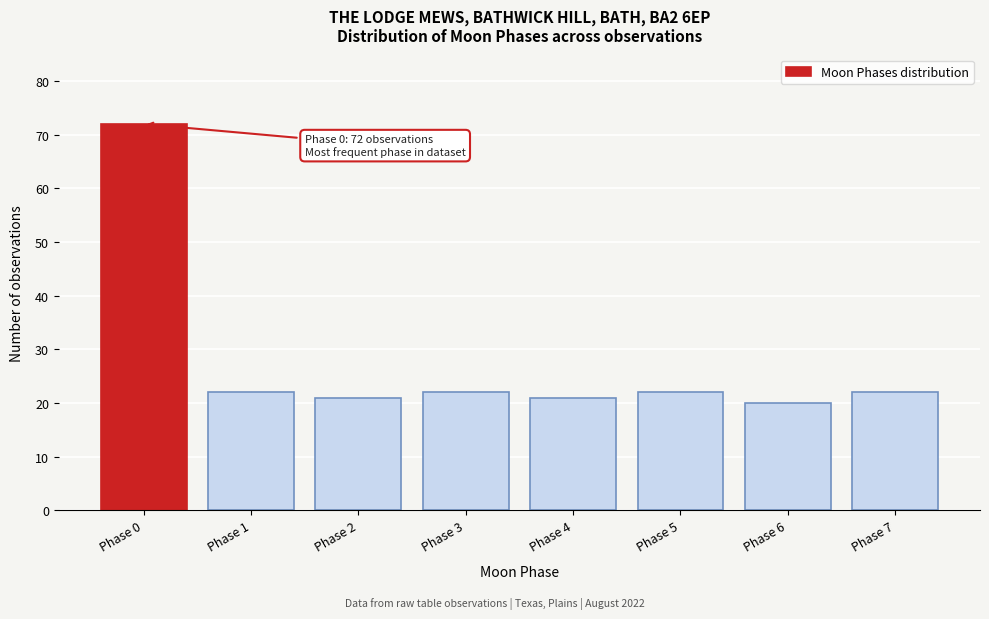

Reading left to right, what are all the values shown in this chart?

Phase 0=72	Phase 1=22	Phase 2=21	Phase 3=22	Phase 4=21	Phase 5=22	Phase 6=20	Phase 7=22